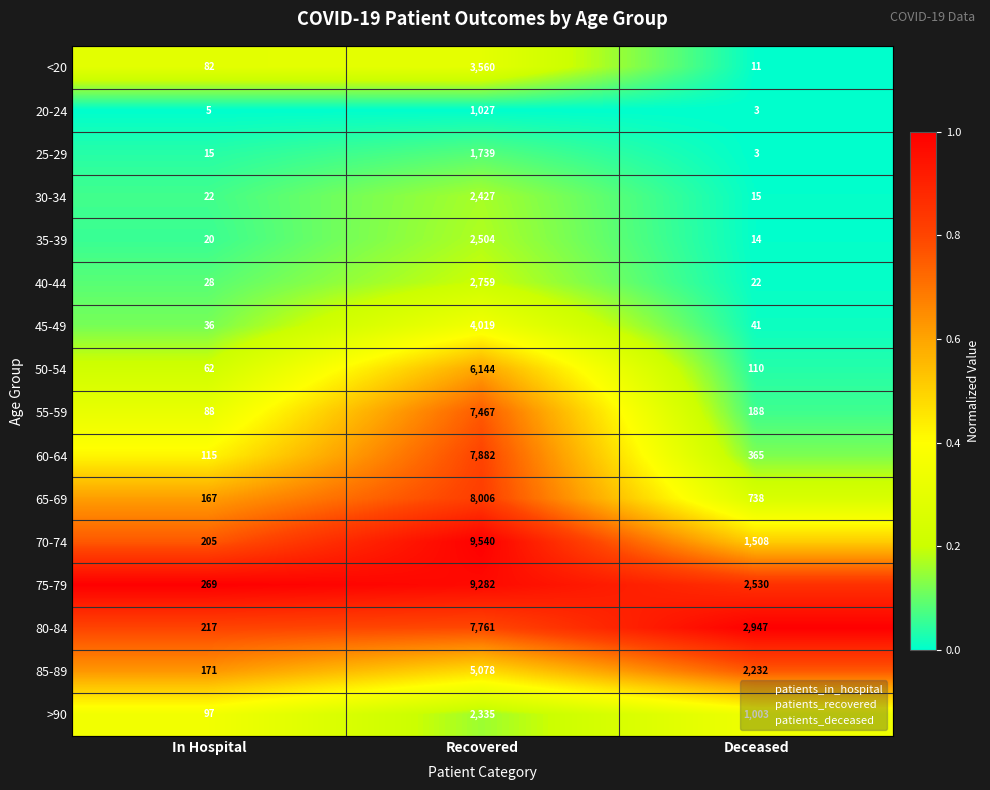

The value of 70-74 at Deceased is 341. True or false?

False